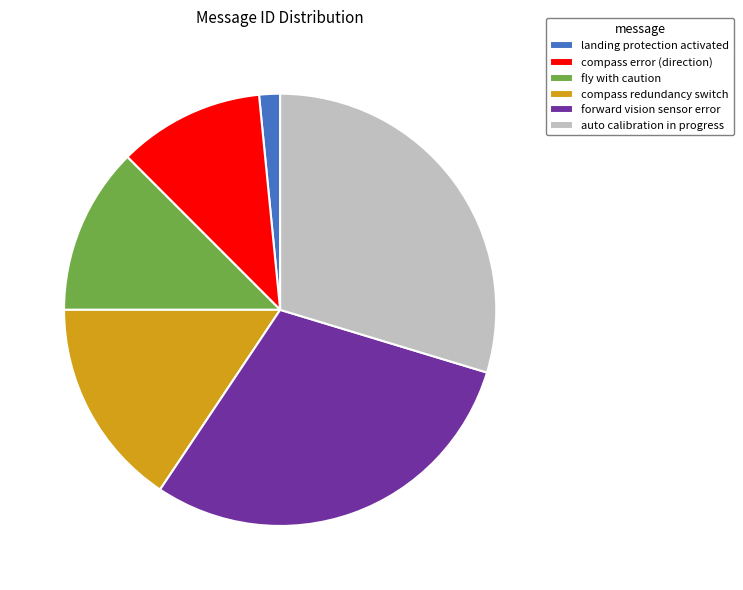

Does any single category account for the majority?

No